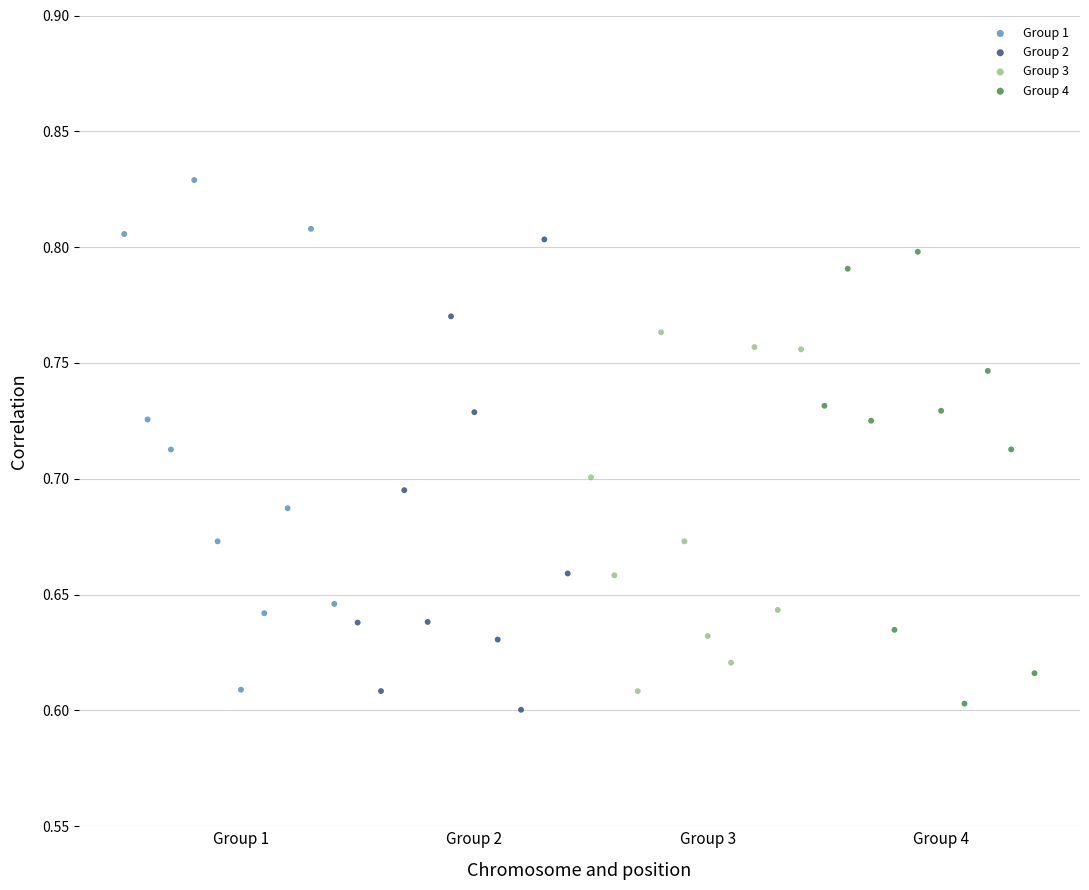

Which series contains the highest Y value?

Group 1